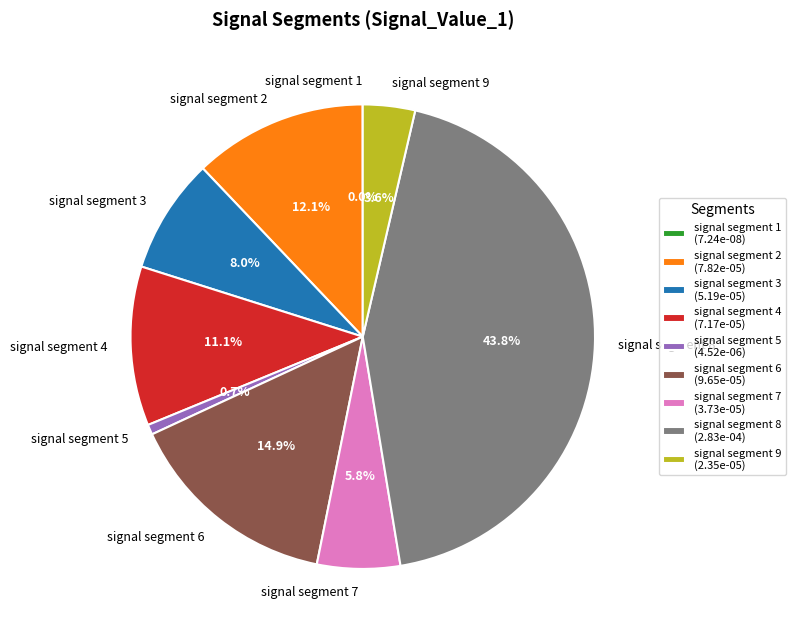

Which slice is the largest?

signal segment 8